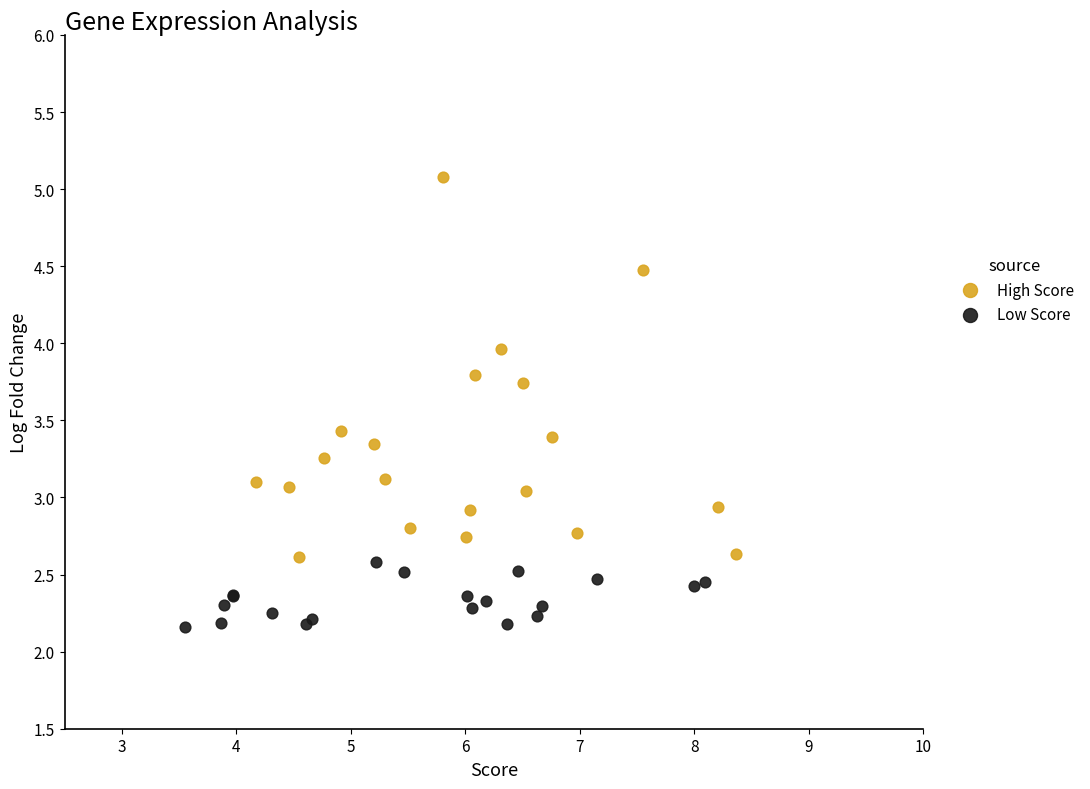

Which series has the largest Y range (max minus min)?

High Score